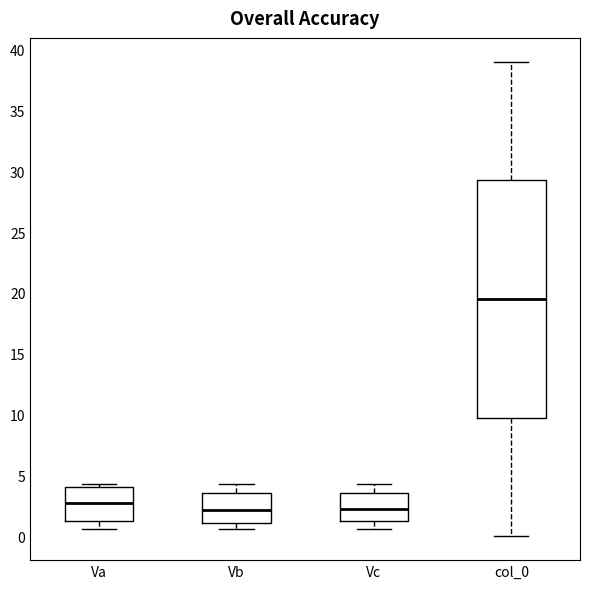

Comparing the boxes themselves (not the whiskers), which one is the tallest?

col_0